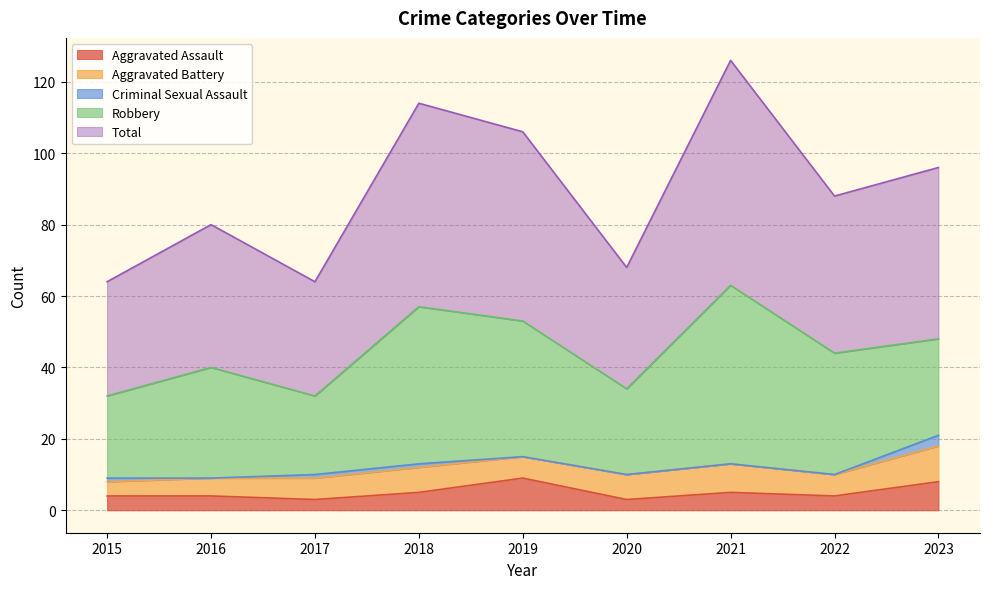

At 2016, list the series in order from smallest to largest.

Criminal Sexual Assault, Aggravated Assault, Aggravated Battery, Robbery, Total